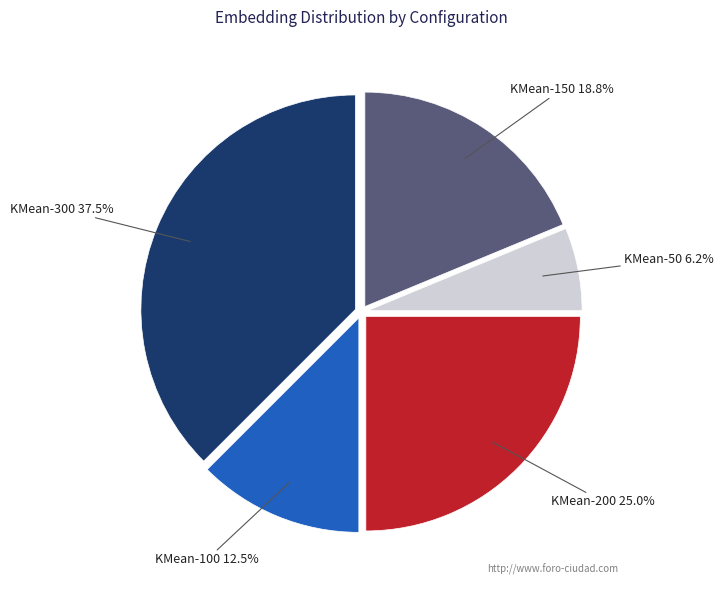

Is there a majority slice in this chart?

No